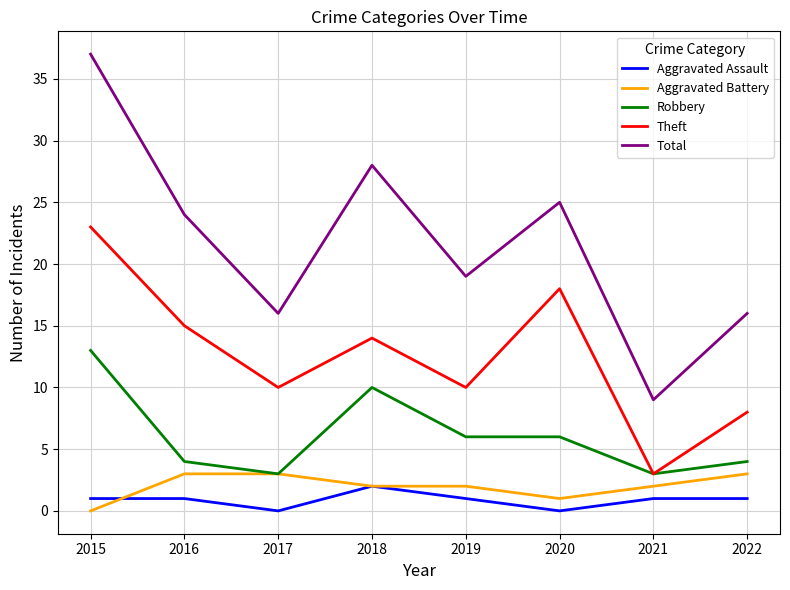

At which category does the chart reach its peak across all series?

2015